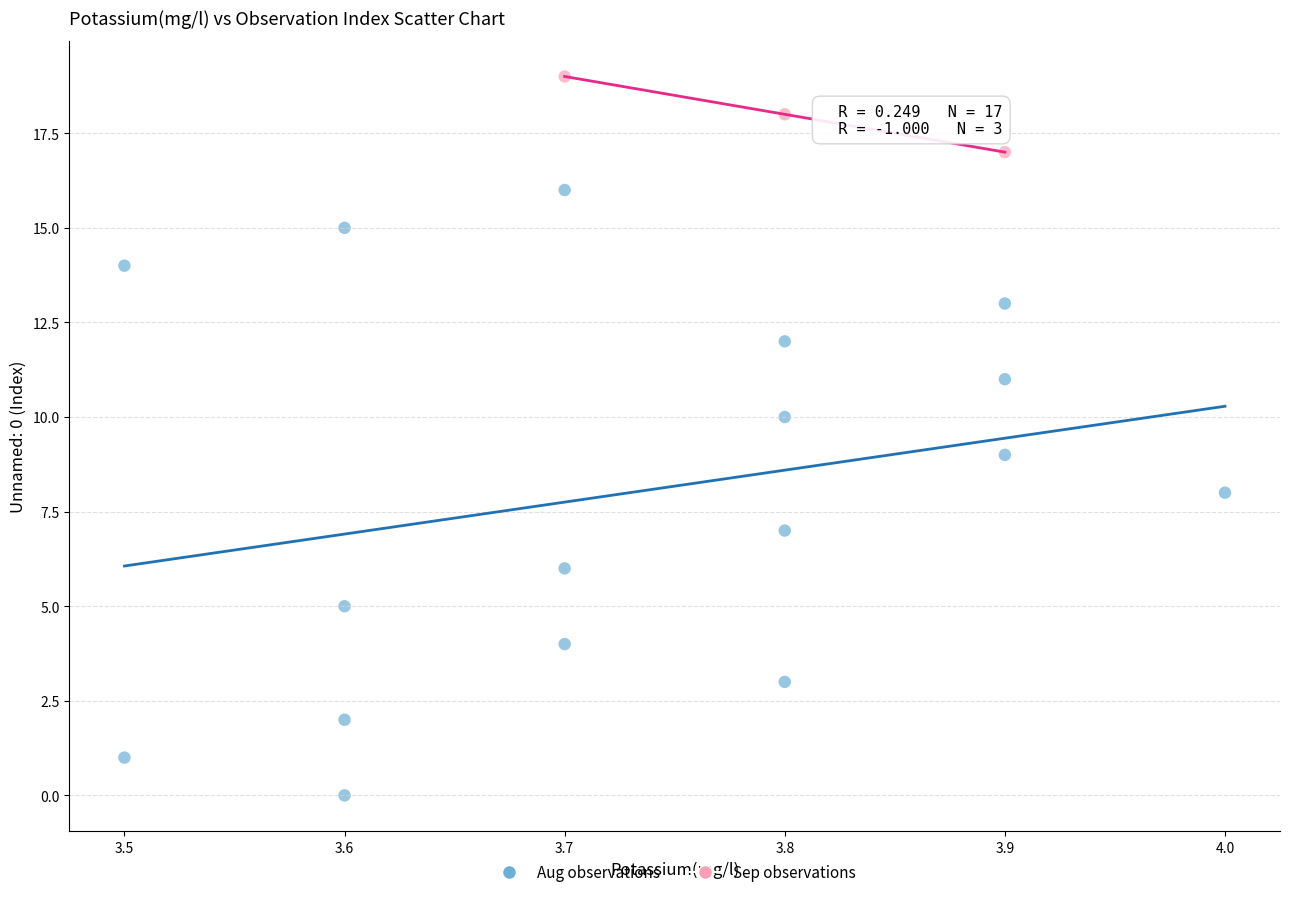

Which series contains the highest Y value?

Sep observations